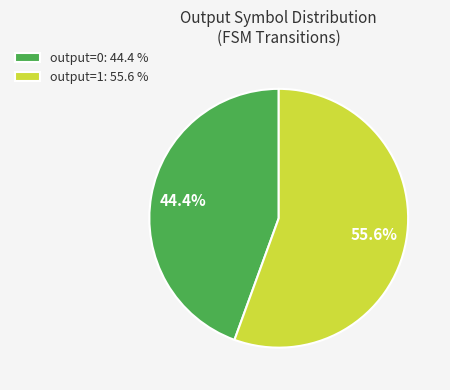

Is there any slice that represents more than half of the pie?

Yes